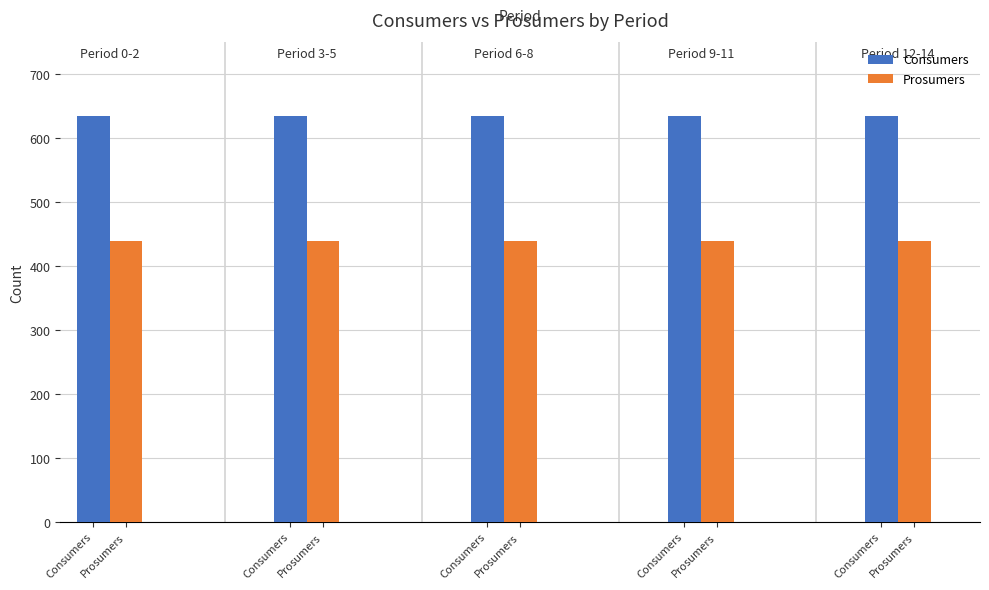

How many groups of bars are there?

5